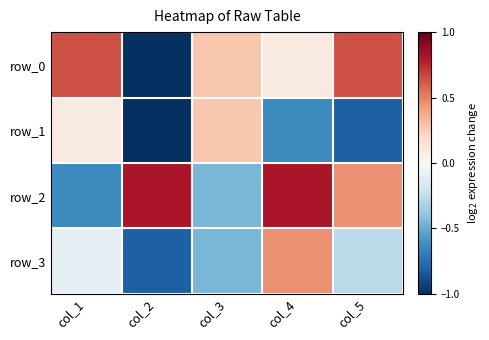

How many values in row_3 are below zero?

4